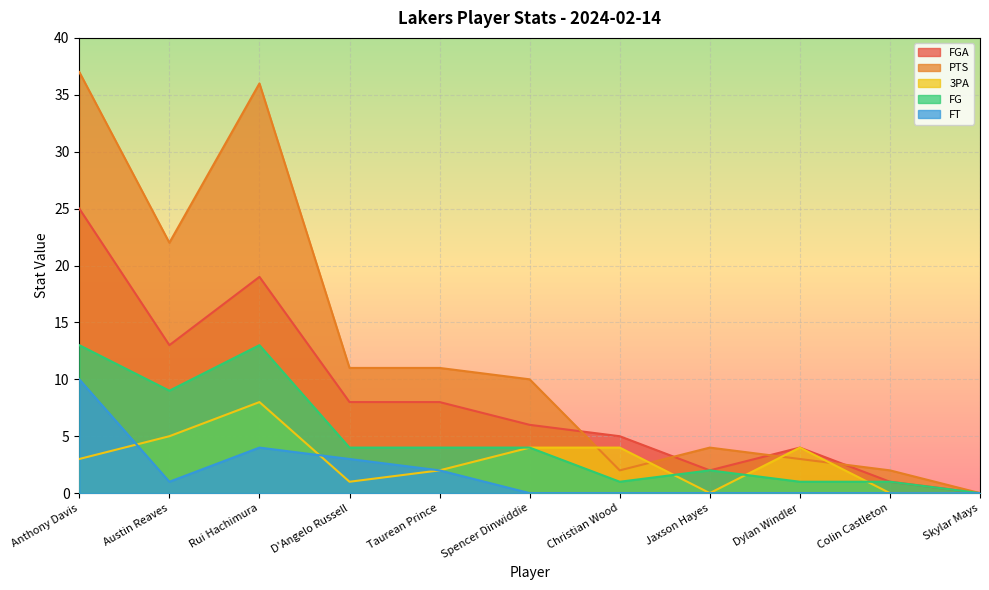

What is the maximum value for FG?

13